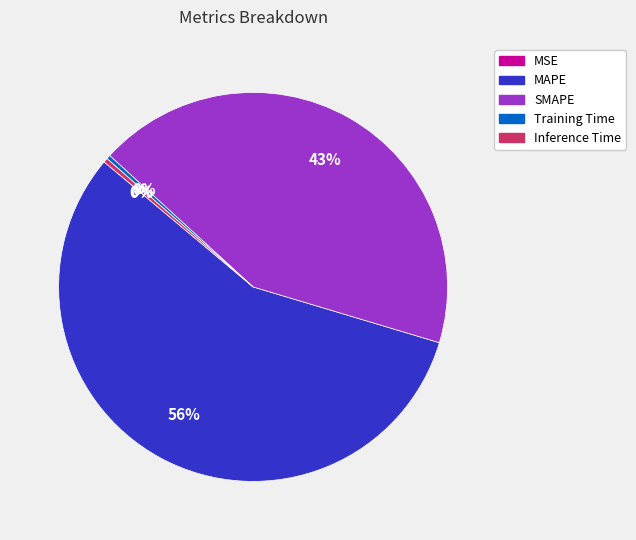

To the nearest percent, what is the combined percentage of MAPE and Training Time?

57%